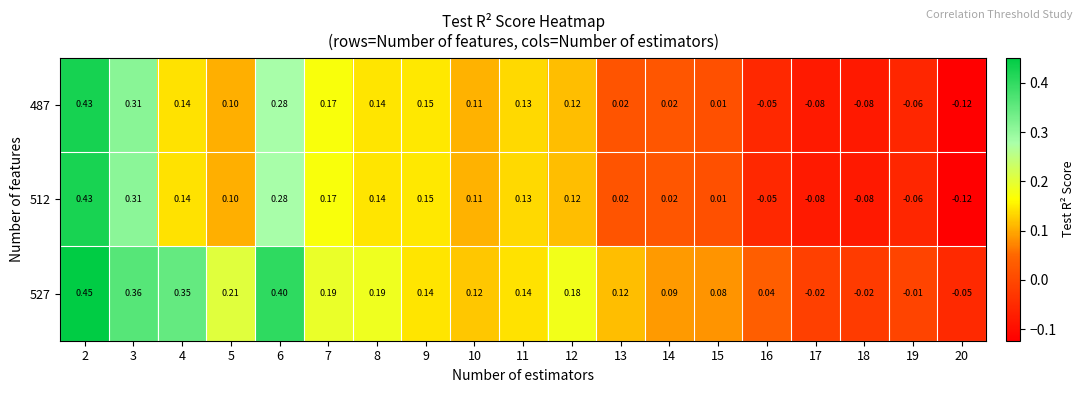

Reading left to right, transcribe all the data shown in this chart.

487: 2=0.4	3=0.3	4=0.1	5=0.1	6=0.3	7=0.2	8=0.1	9=0.1	10=0.1	11=0.1	12=0.1	13=0.0	14=0.0	15=0.0	16=-0.1	17=-0.1	18=-0.1	19=-0.1	20=-0.1
512: 2=0.4	3=0.3	4=0.1	5=0.1	6=0.3	7=0.2	8=0.1	9=0.1	10=0.1	11=0.1	12=0.1	13=0.0	14=0.0	15=0.0	16=-0.1	17=-0.1	18=-0.1	19=-0.1	20=-0.1
527: 2=0.5	3=0.4	4=0.3	5=0.2	6=0.4	7=0.2	8=0.2	9=0.1	10=0.1	11=0.1	12=0.2	13=0.1	14=0.1	15=0.1	16=0.0	17=-0.0	18=-0.0	19=-0.0	20=-0.1